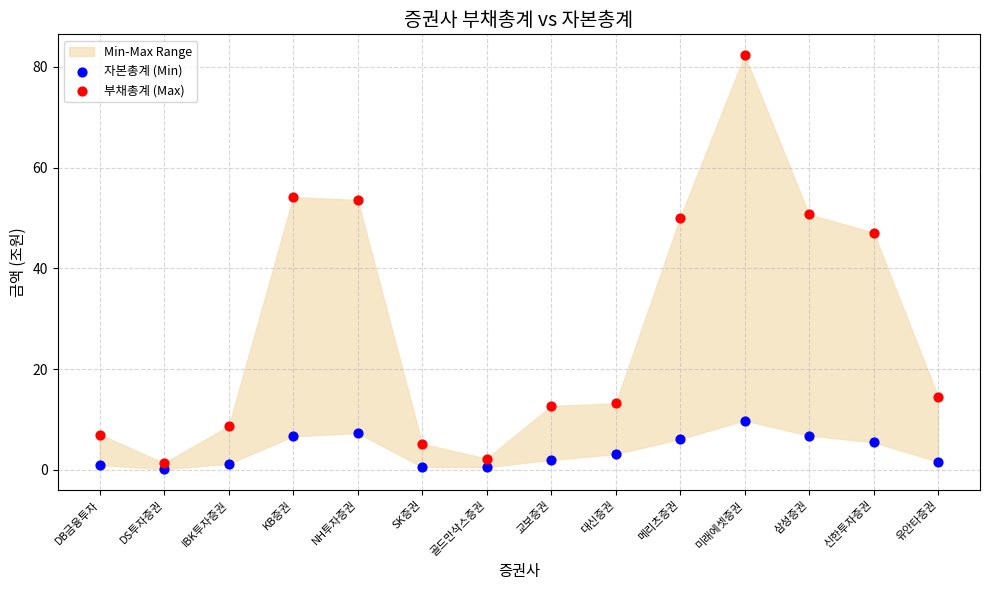

Which series contains the highest Y value?

부채총계 (Max)